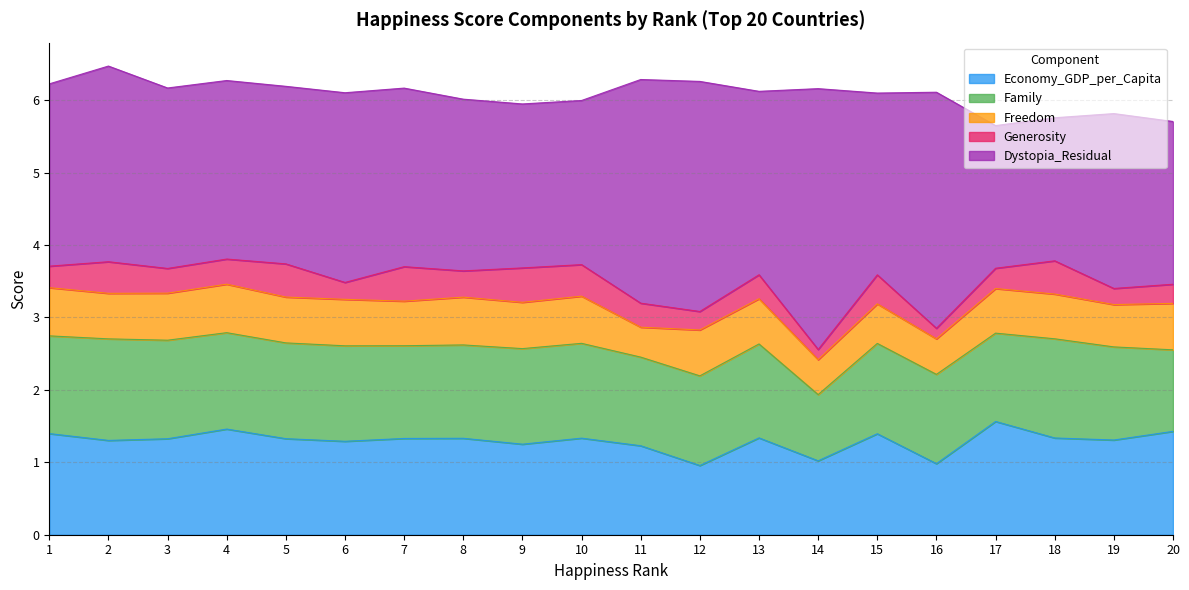

What value does the Economy_GDP_per_Capita series have at 2?

1.3